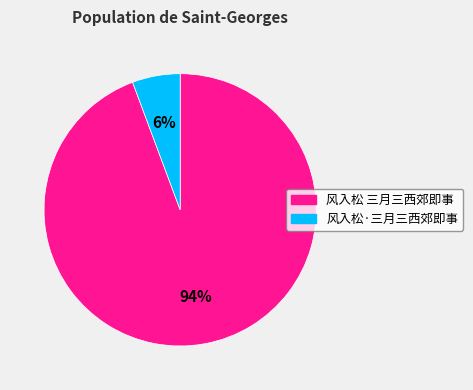

To the nearest percent, what is the combined percentage of 风入松·三月三西郊即事 and 风入松 三月三西郊即事?

100%